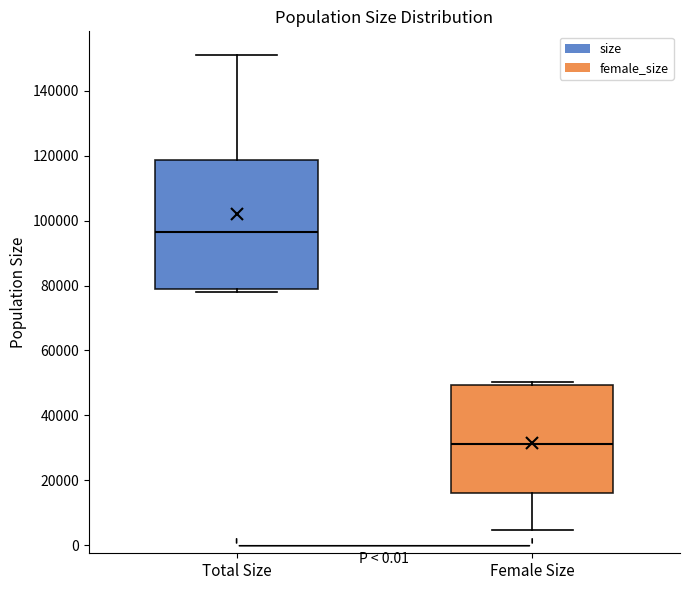

Reading left to right, transcribe this box plot: for each box, give where its median line is, the range the box spans, and where its two whiskers end, as read against the y-axis. The values are not printed on the chart, so give them approximately, as read against the axis.

Total Size: median 96000, box 78000 to 118000, whiskers 78000 (just below the box's lower edge) to 152000
Female Size: median 32000, box 16000 to 50000, whiskers 4000 to 50000 (just above the box's upper edge)